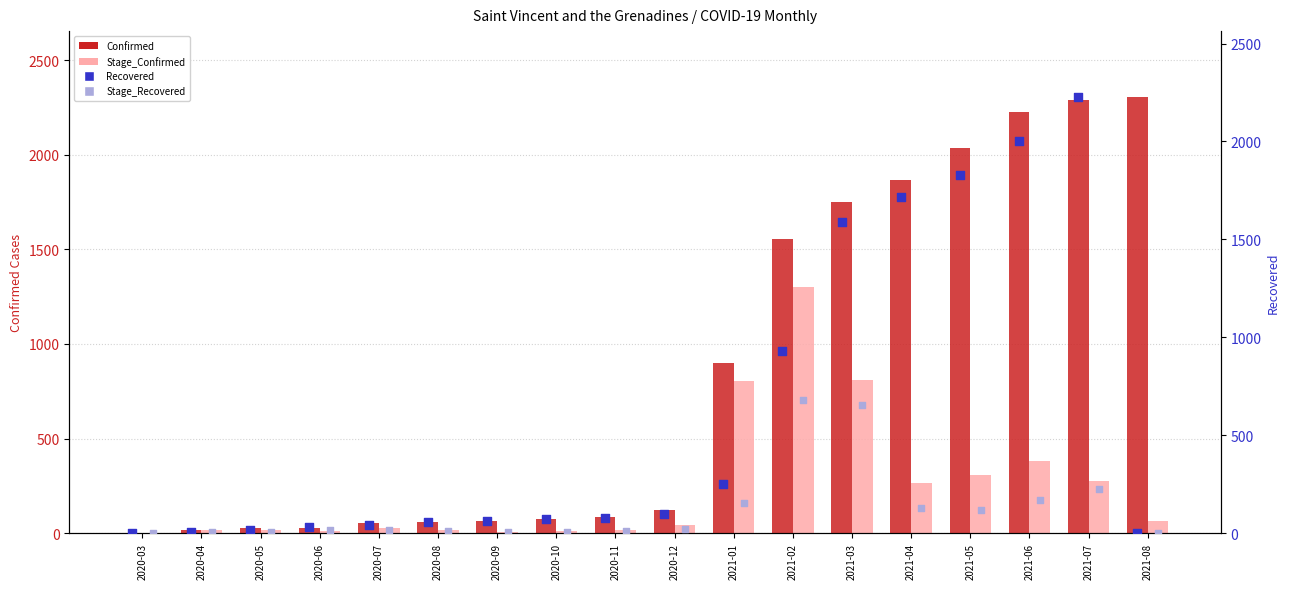

What are all the series names shown in the legend?

Confirmed, Stage_Confirmed, Recovered, Stage_Recovered